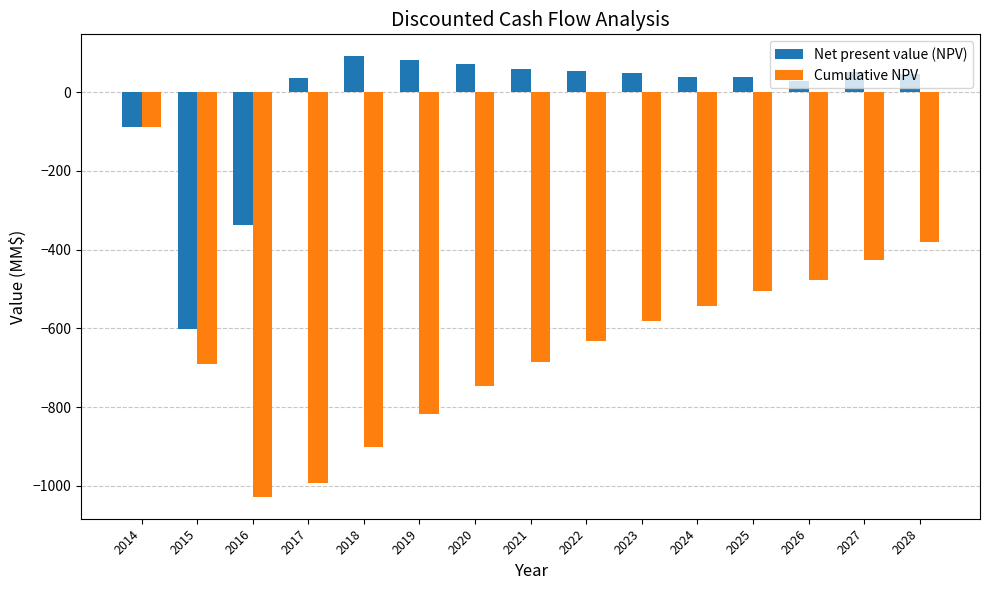

At which label is Cumulative NPV closest to -557?

2024